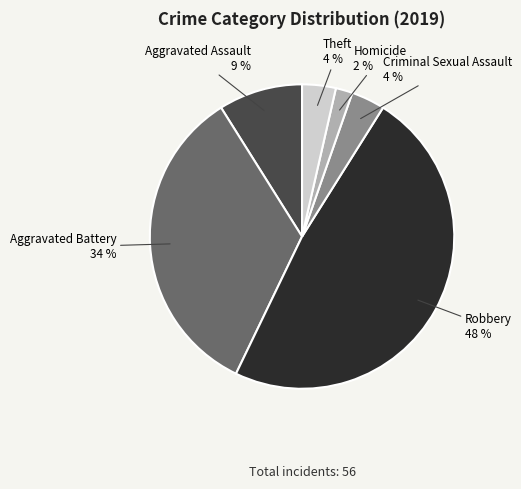

Is there a majority slice in this chart?

No